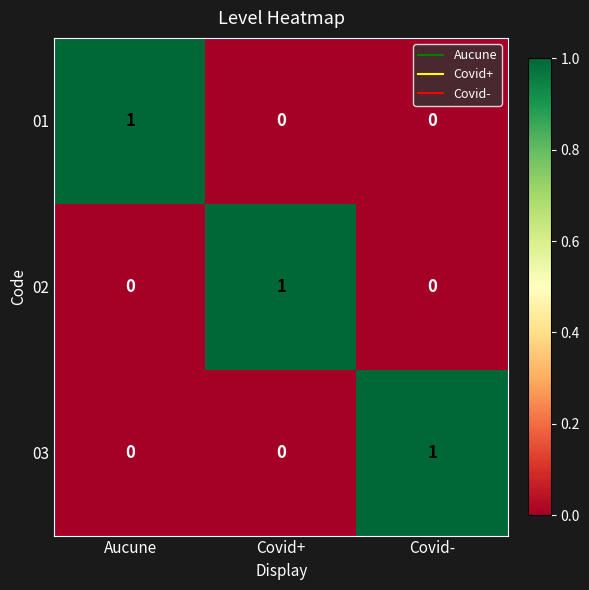

How many data points does each series have?

3